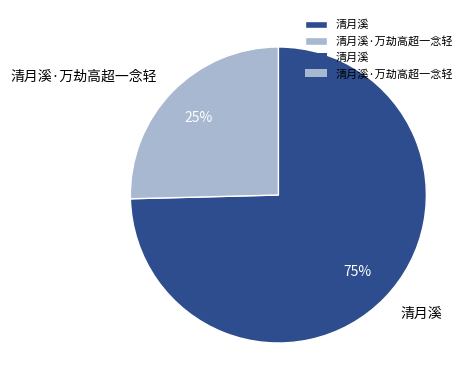

Do 清月溪·万劫高超一念轻 and 清月溪 together represent more than half of the pie?

Yes